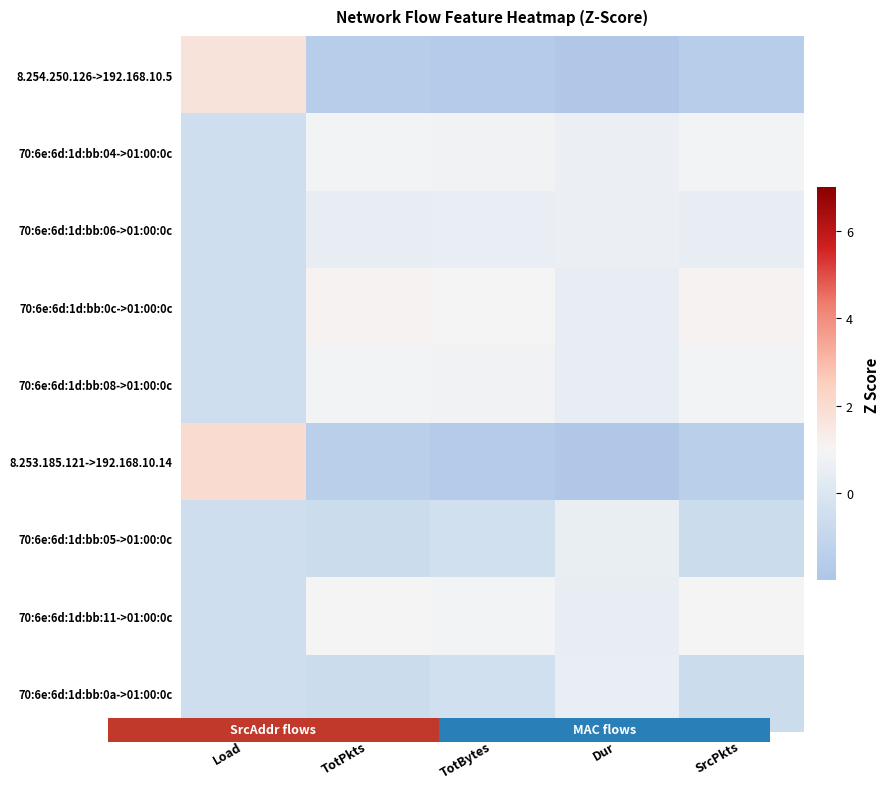

Which series changed the most between Load and Dur?

8.253.185.121->192.168.10.14